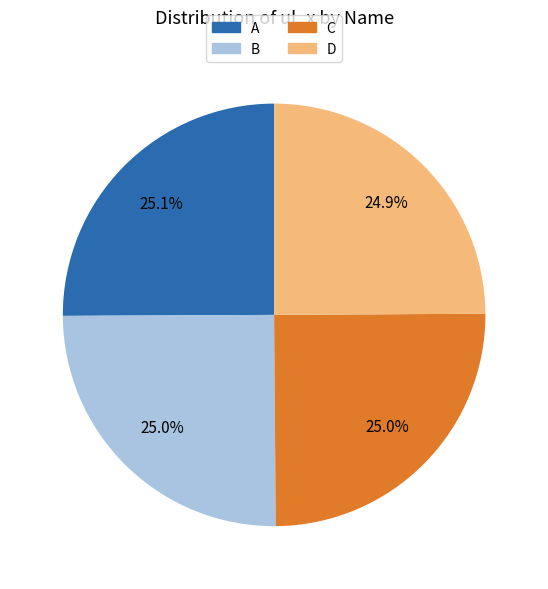

Is there any slice that represents more than half of the pie?

No